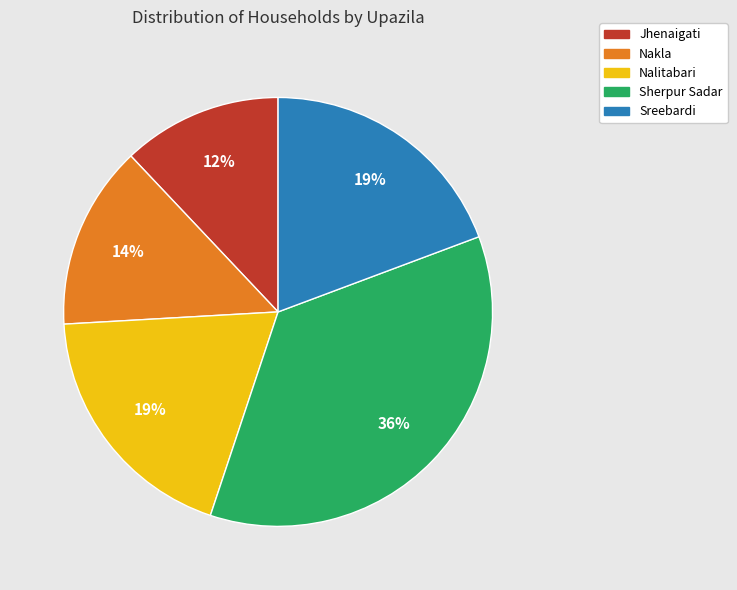

Is the sum of Nakla and Sreebardi greater than half?

No